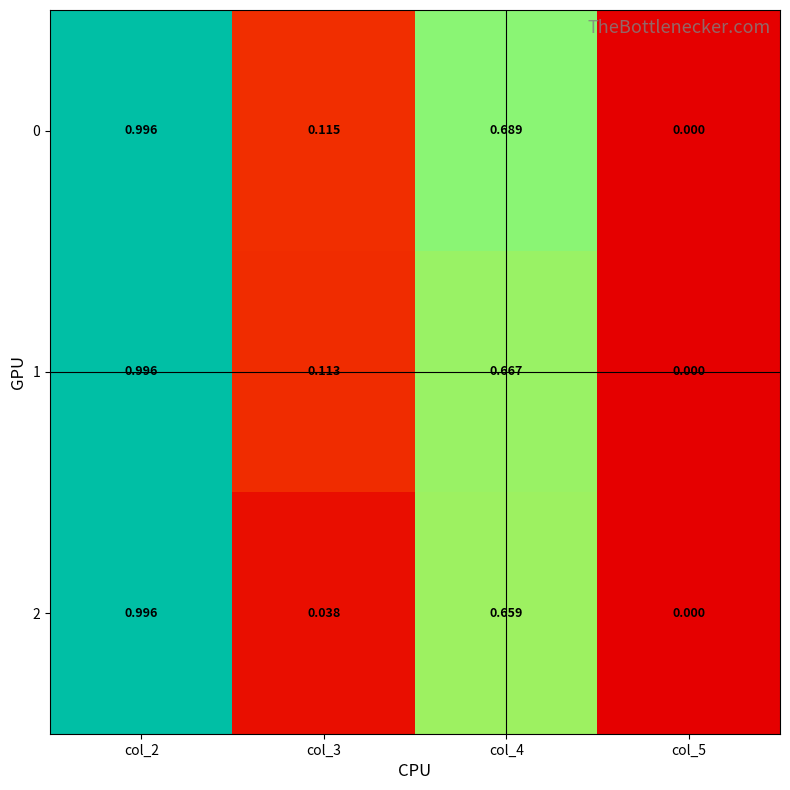

Is the value of 2 at col_5 greater than the value of 1 at col_2?

No